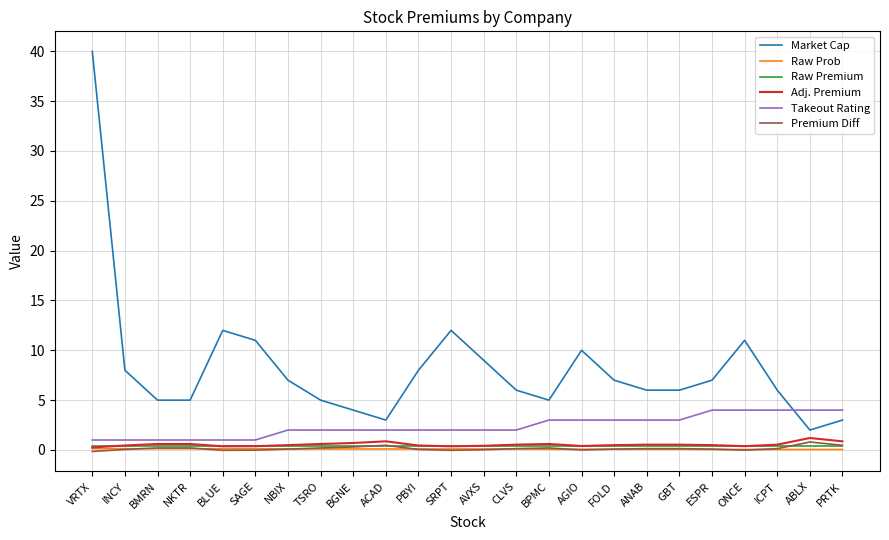

How many lines are shown in the chart?

6